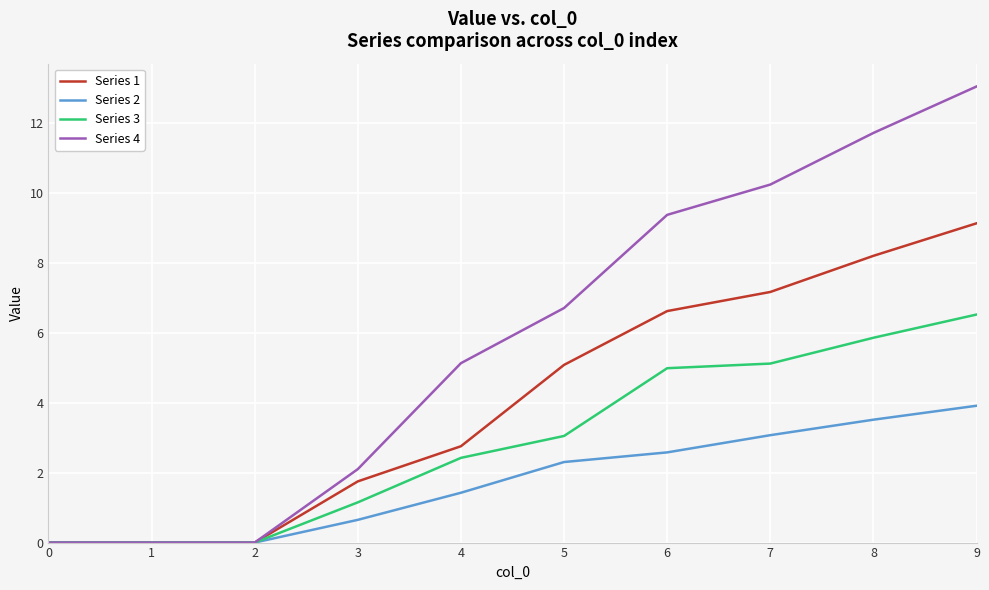

List the series in order of their peak value, highest first.

Series 4, Series 1, Series 3, Series 2